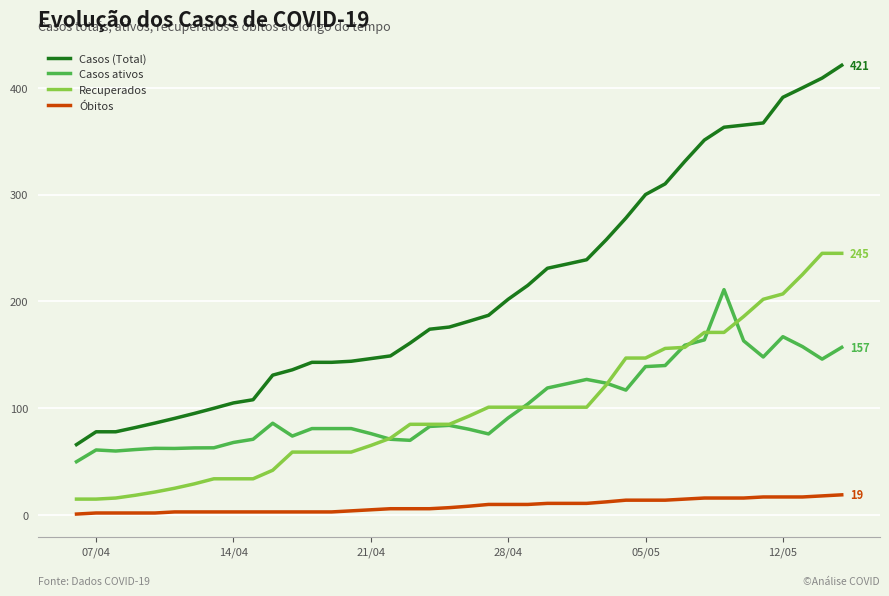

Which series has the largest range (max minus min)?

Casos (Total)